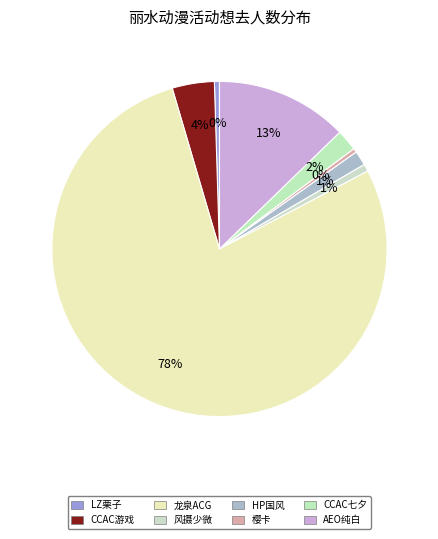

Which category has the biggest portion of the pie?

龙泉ACG